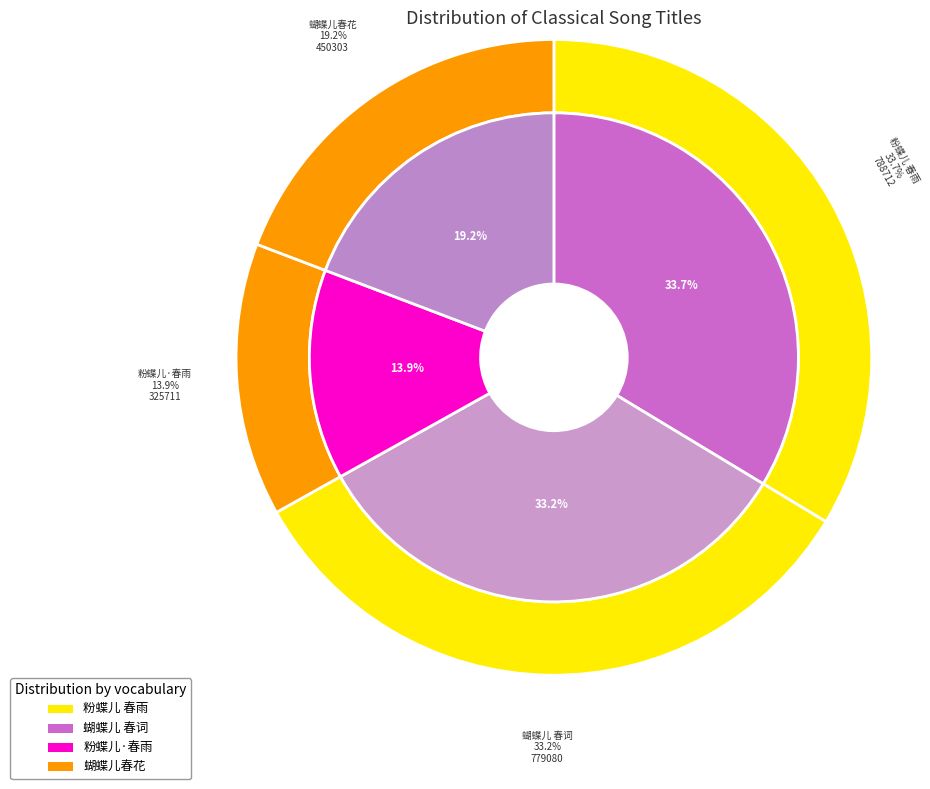

What is the smallest slice in the pie chart?

粉蝶儿·春雨